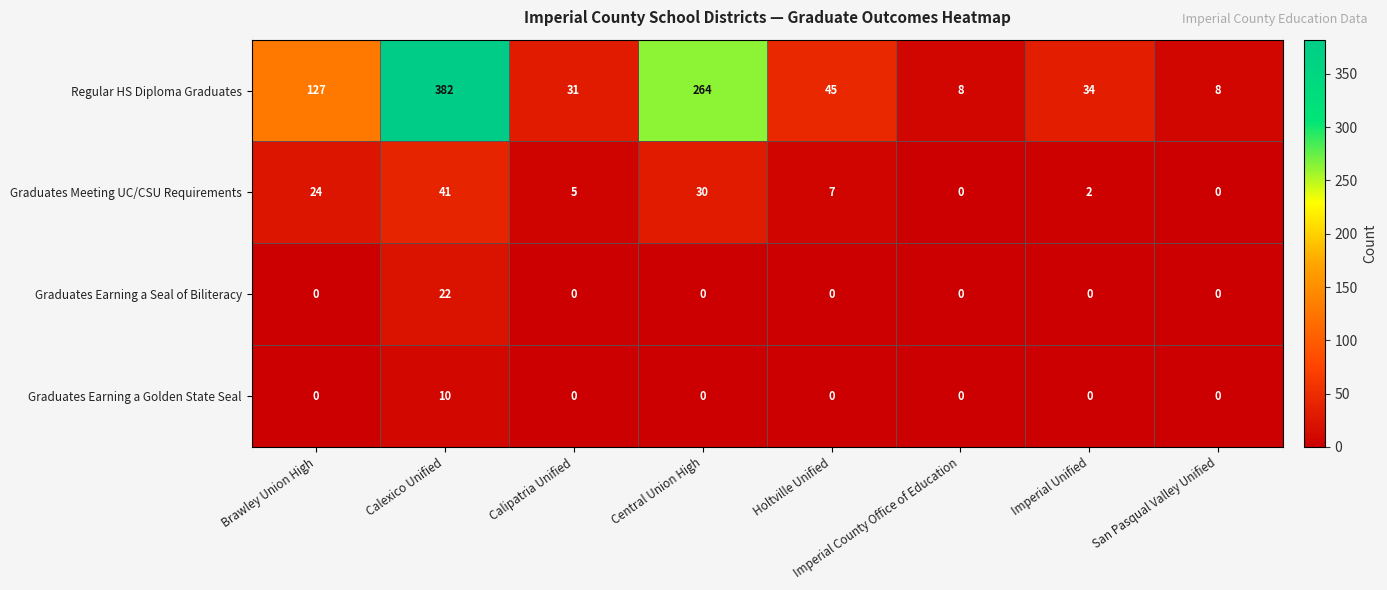

Which series has the widest spread of values?

Regular HS Diploma Graduates